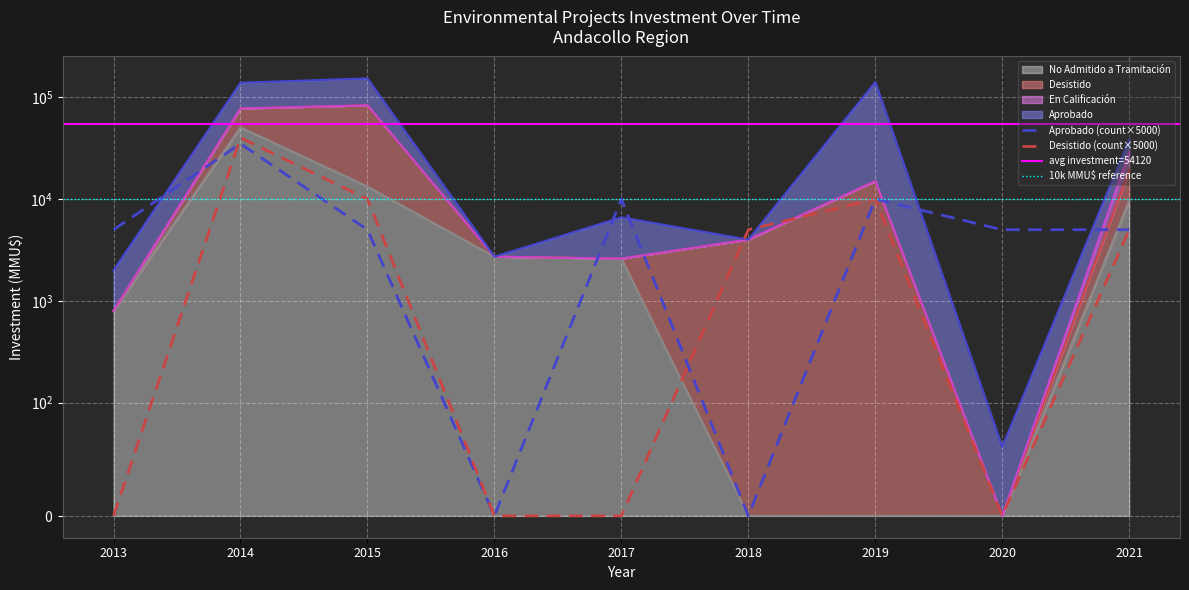

What is the difference between the maximum and minimum values in the Aprobado series?

35000